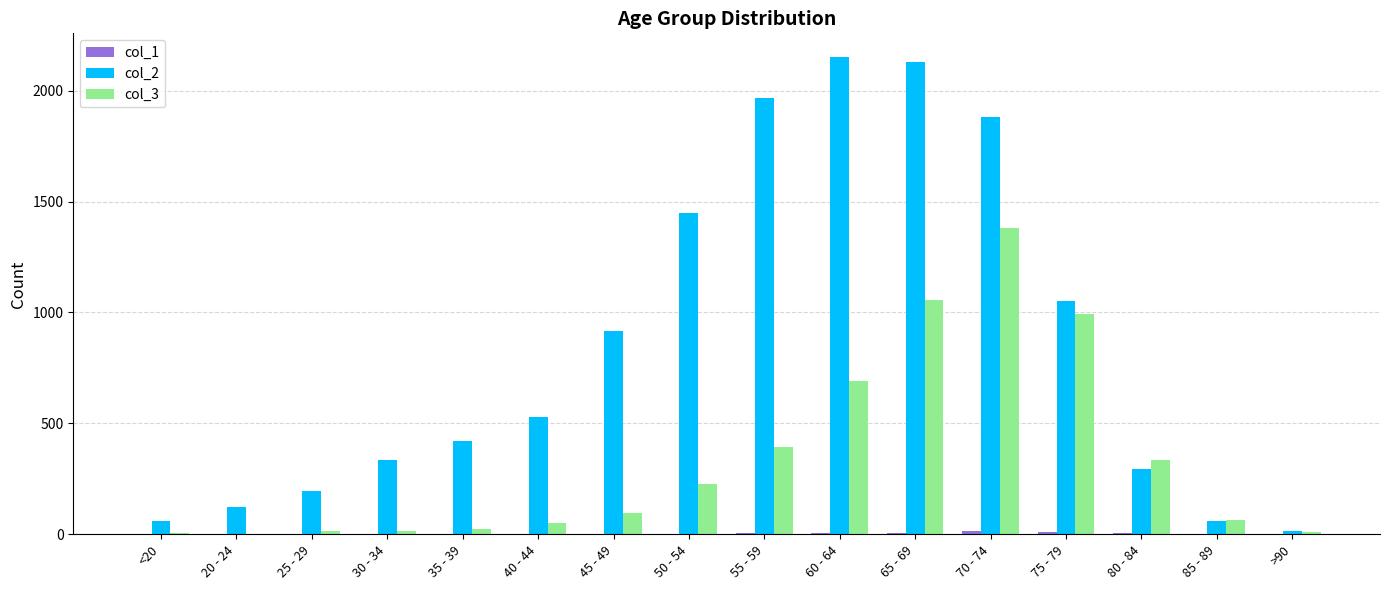

Which series has the largest total across all categories?

col_2